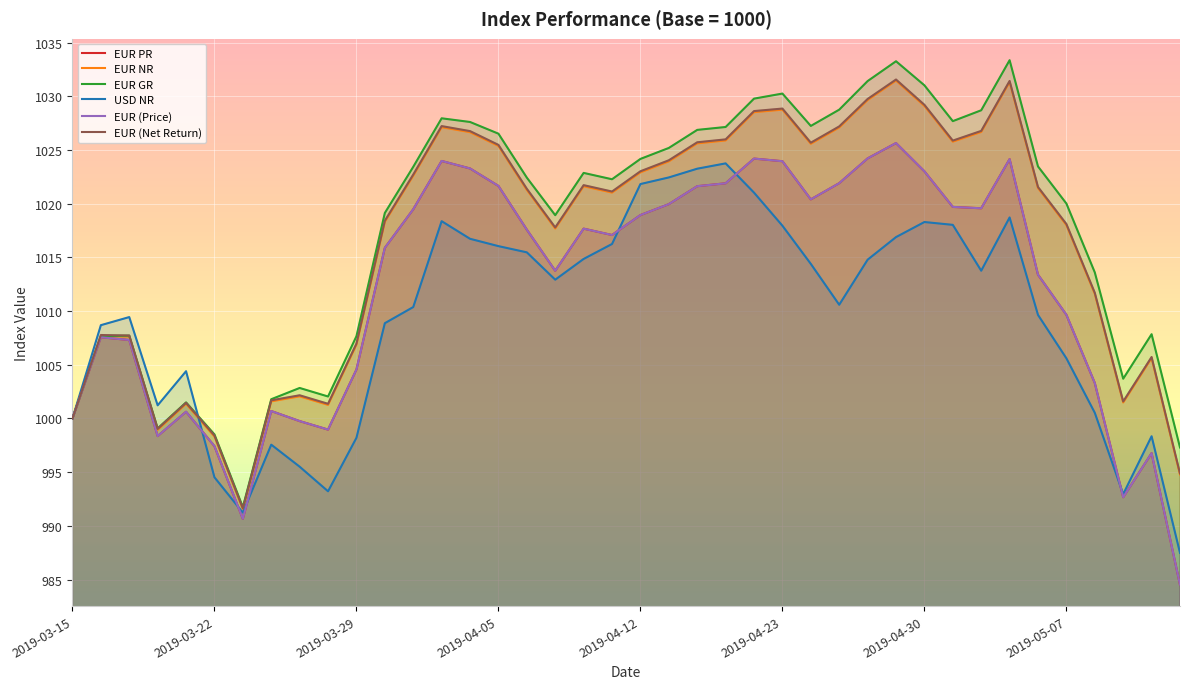

What are all the series names shown in the legend?

EUR PR, EUR NR, EUR GR, USD NR, EUR (Price), EUR (Net Return)